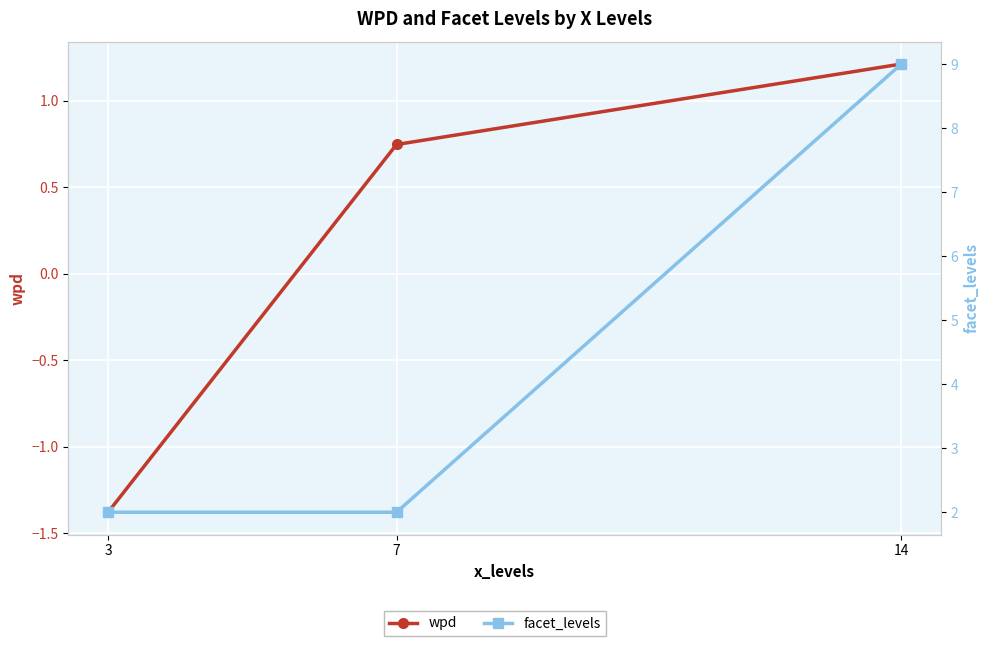

What is the total value across all series at 7?

2.7